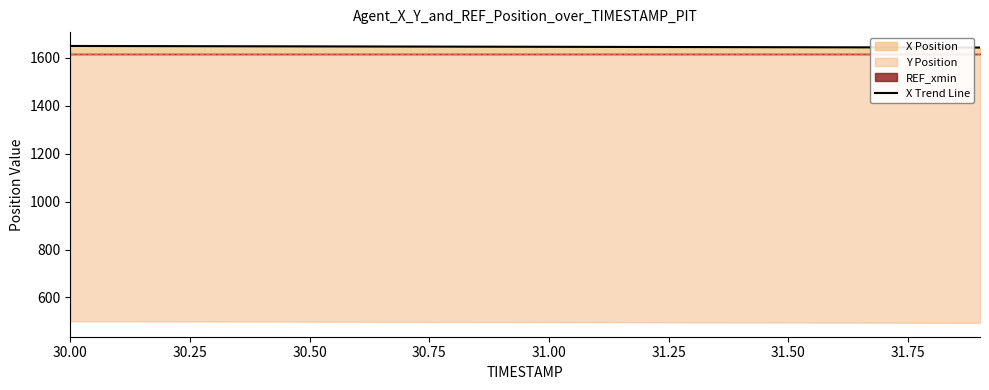

Reading left to right, extract all data points from this chart.

1648.3	1648.0	1647.6	1647.3	1646.9	1646.6	1646.2	1645.9	1645.5	1645.2	1644.8	1644.5	1644.1	1643.8	1643.4	1643.1	1642.7	1642.4	1642.0	1641.7